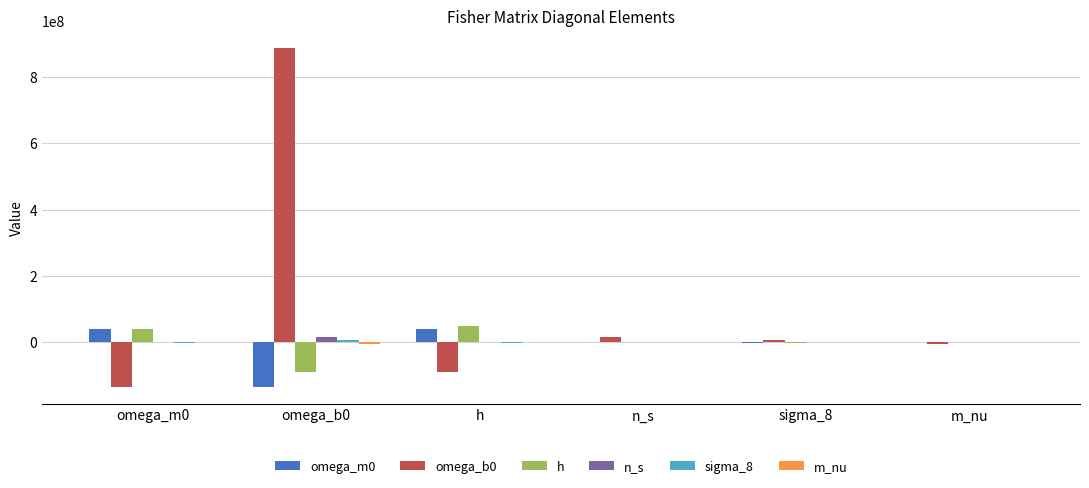

The n_s series shows 15622280.8 at omega_b0. True or false?

True